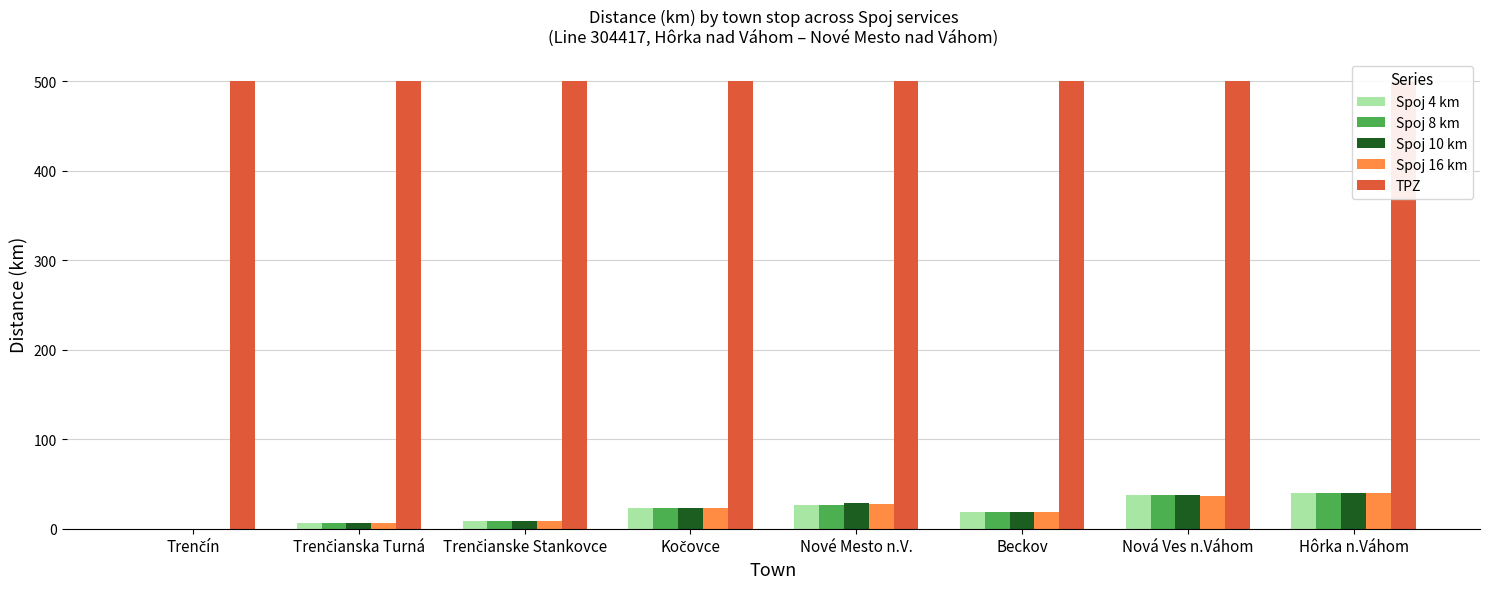

List the series in order of their peak value, highest first.

TPZ, Spoj 4 km, Spoj 8 km, Spoj 10 km, Spoj 16 km